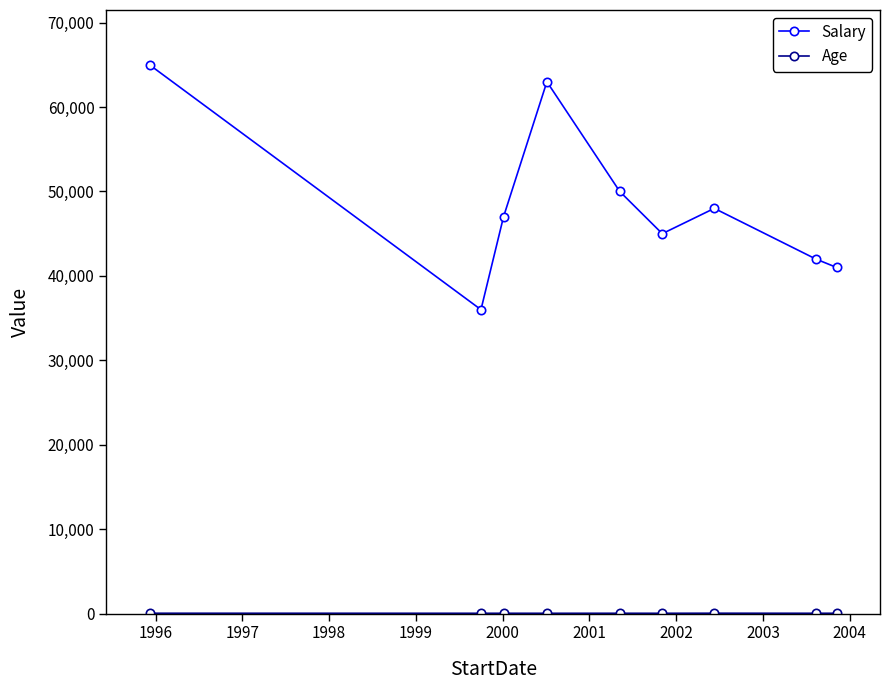

What is the sum of all Salary values?

437000